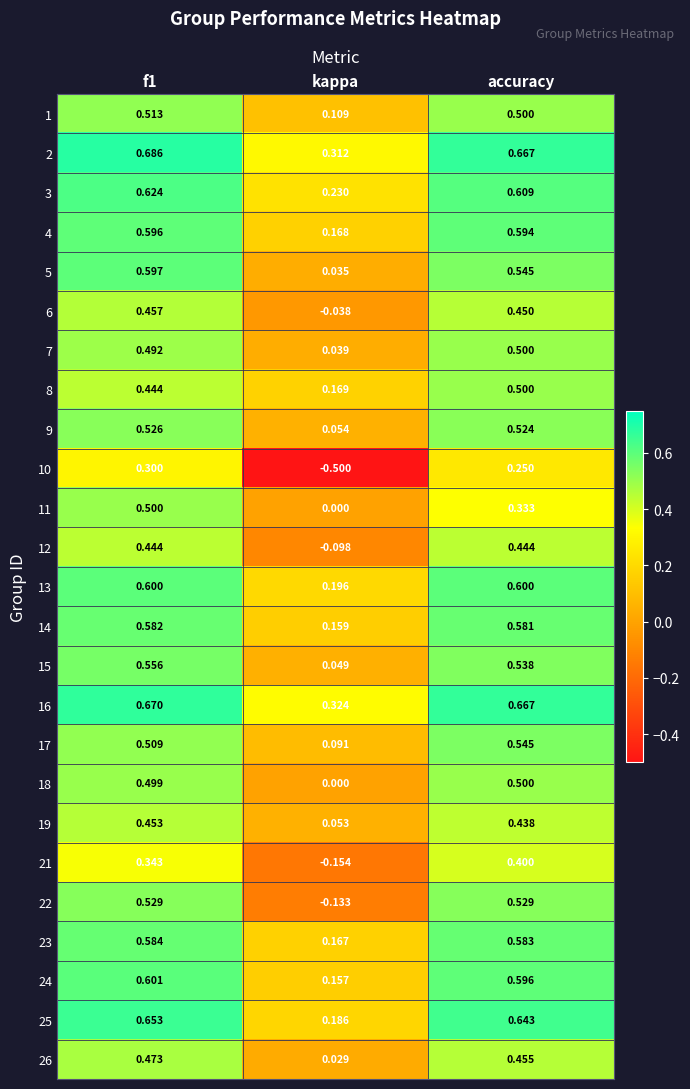

At which label does 4 reach its minimum?

kappa